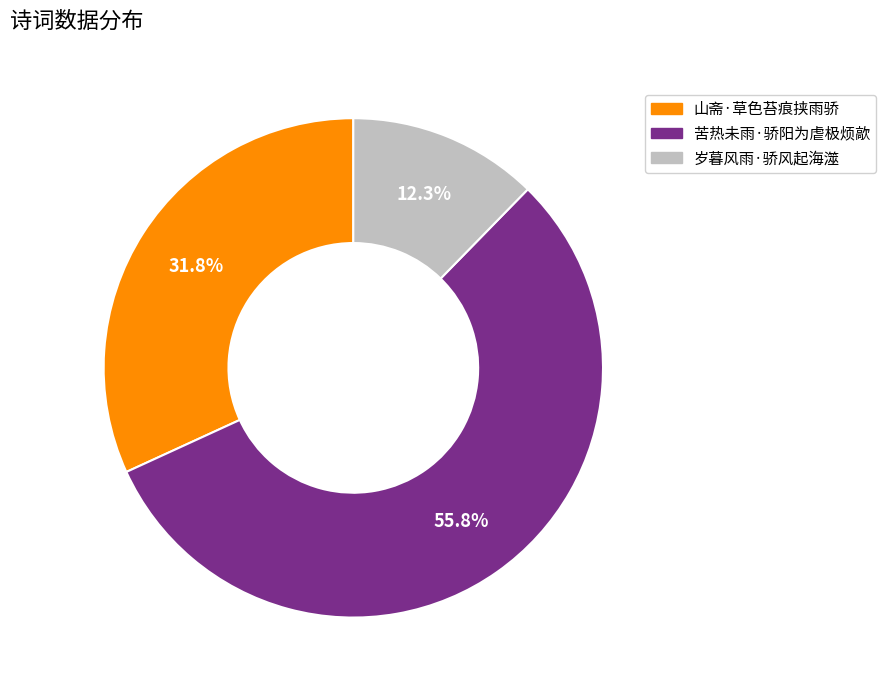

What is the majority slice?

苦热未雨·骄阳为虐极烦歊